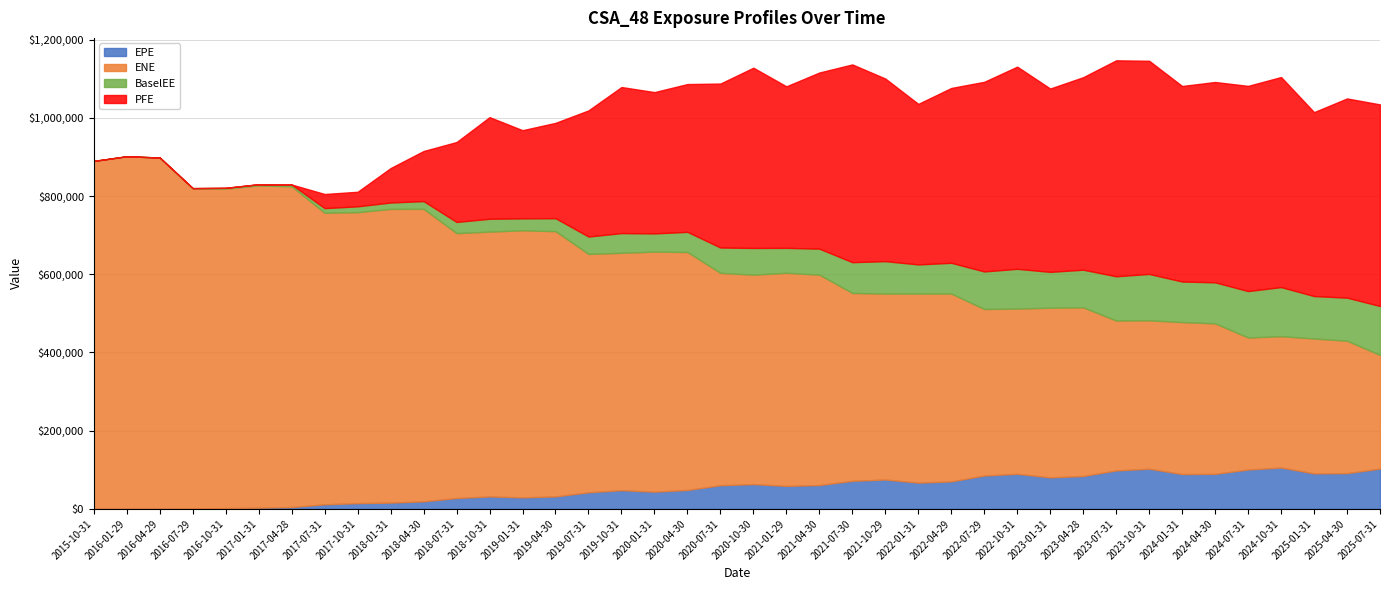

The ENE series shows 543020.0 at 2020-07-31. True or false?

True